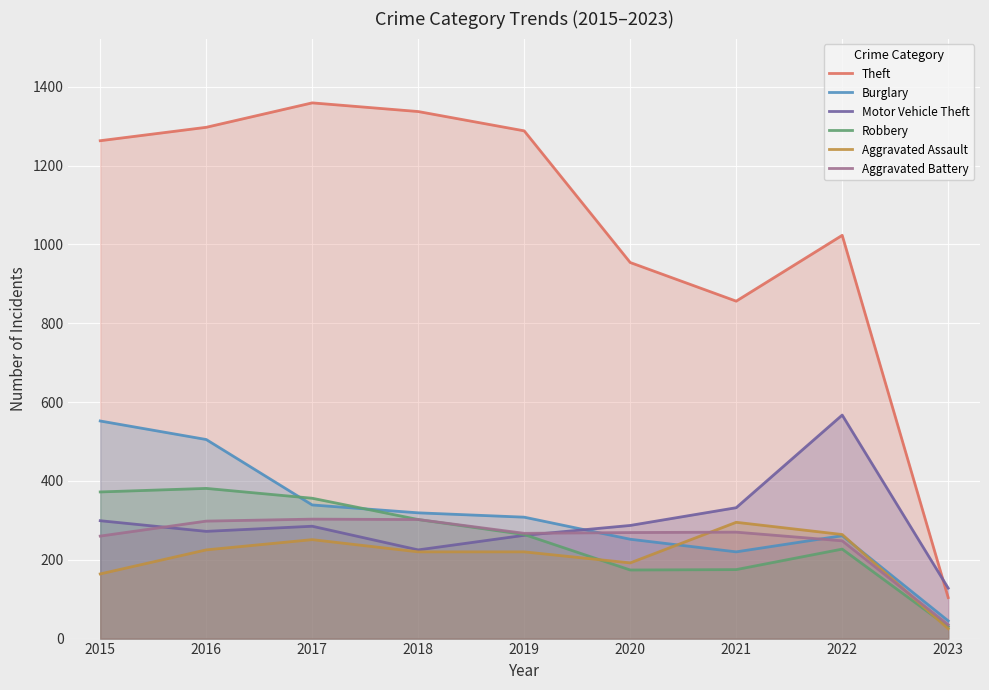

What is the difference between the maximum and second lowest values in the Robbery series?

207